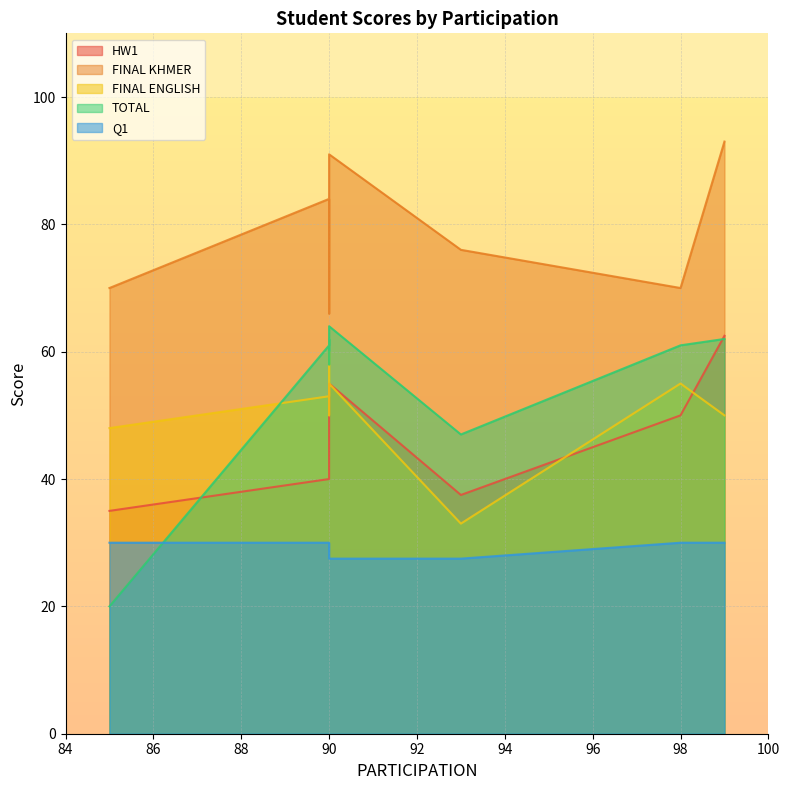

Which series changed the most between 90 and 99?

HW1